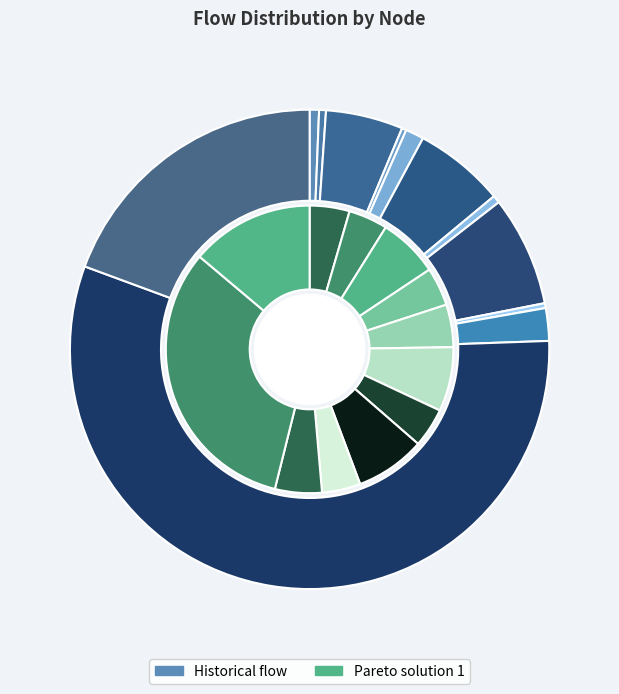

To the nearest percent, what is the average slice percentage?

8%